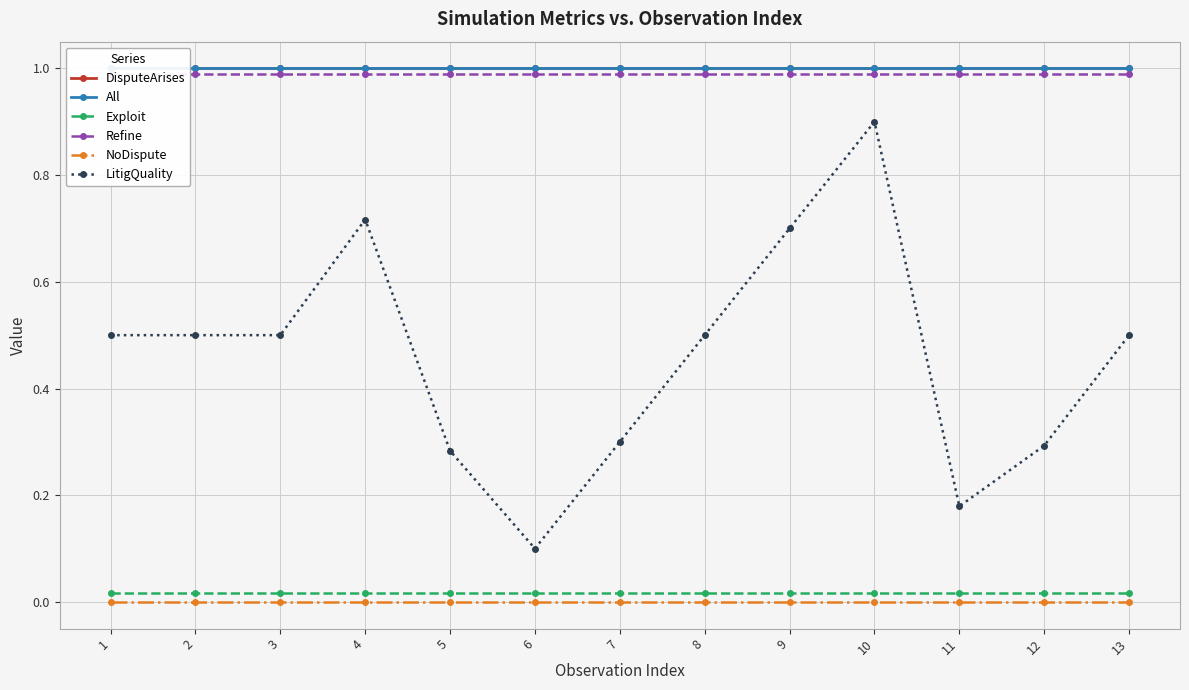

Reading left to right, transcribe all the data shown in this chart.

DisputeArises: 1.0	1.0	1.0	1.0	1.0	1.0	1.0	1.0	1.0	1.0	1.0	1.0	1.0
All: 1.0	1.0	1.0	1.0	1.0	1.0	1.0	1.0	1.0	1.0	1.0	1.0	1.0
Exploit: 0.0	0.0	0.0	0.0	0.0	0.0	0.0	0.0	0.0	0.0	0.0	0.0	0.0
Refine: 1.0	1.0	1.0	1.0	1.0	1.0	1.0	1.0	1.0	1.0	1.0	1.0	1.0
NoDispute: 0.0	0.0	0.0	0.0	0.0	0.0	0.0	0.0	0.0	0.0	0.0	0.0	0.0
LitigQuality: 0.5	0.5	0.5	0.7	0.3	0.1	0.3	0.5	0.7	0.9	0.2	0.3	0.5